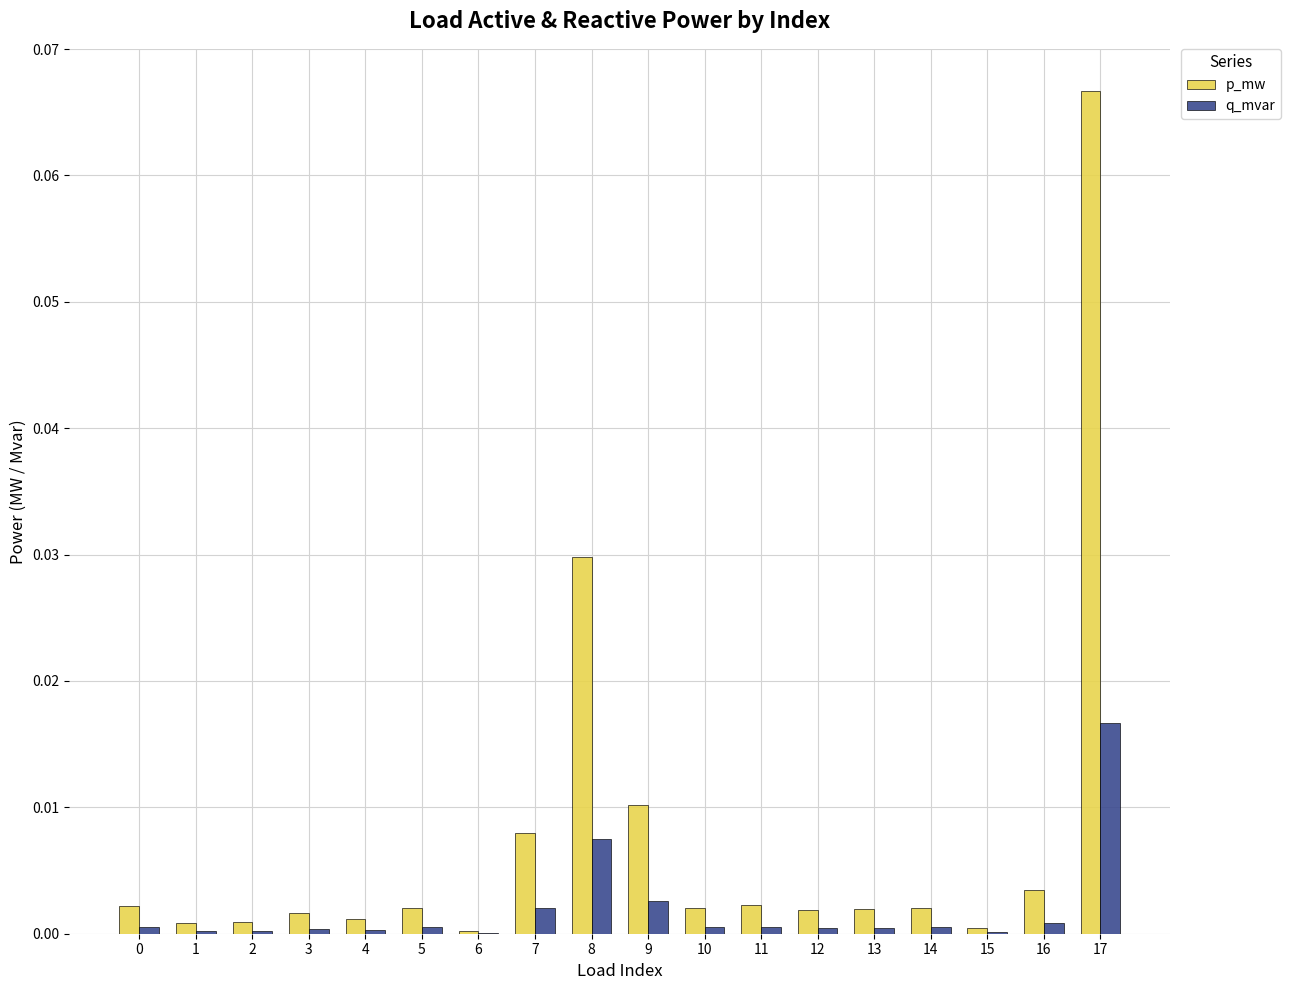

Between 6 and 17, which series saw the biggest shift?

p_mw